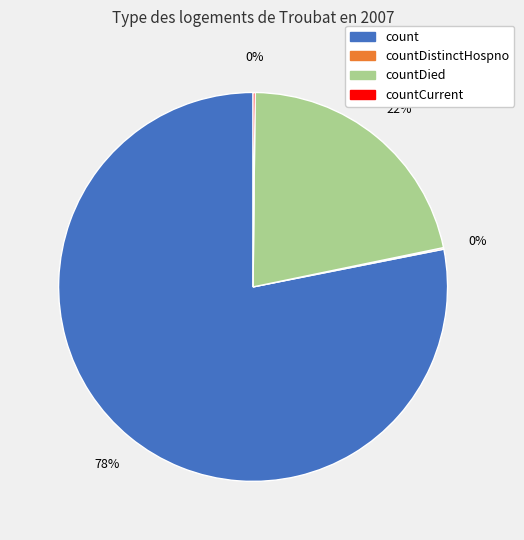

To the nearest percent, what is the difference between the largest and smallest slice percentages?

78%